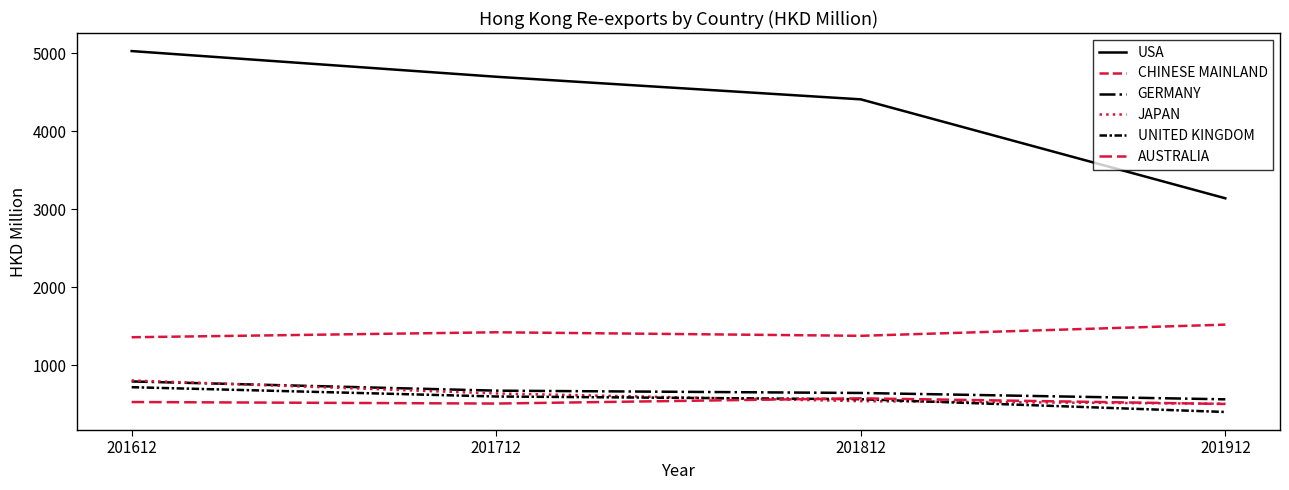

At 201912, list the series in order from largest to smallest.

USA, CHINESE MAINLAND, GERMANY, JAPAN, AUSTRALIA, UNITED KINGDOM